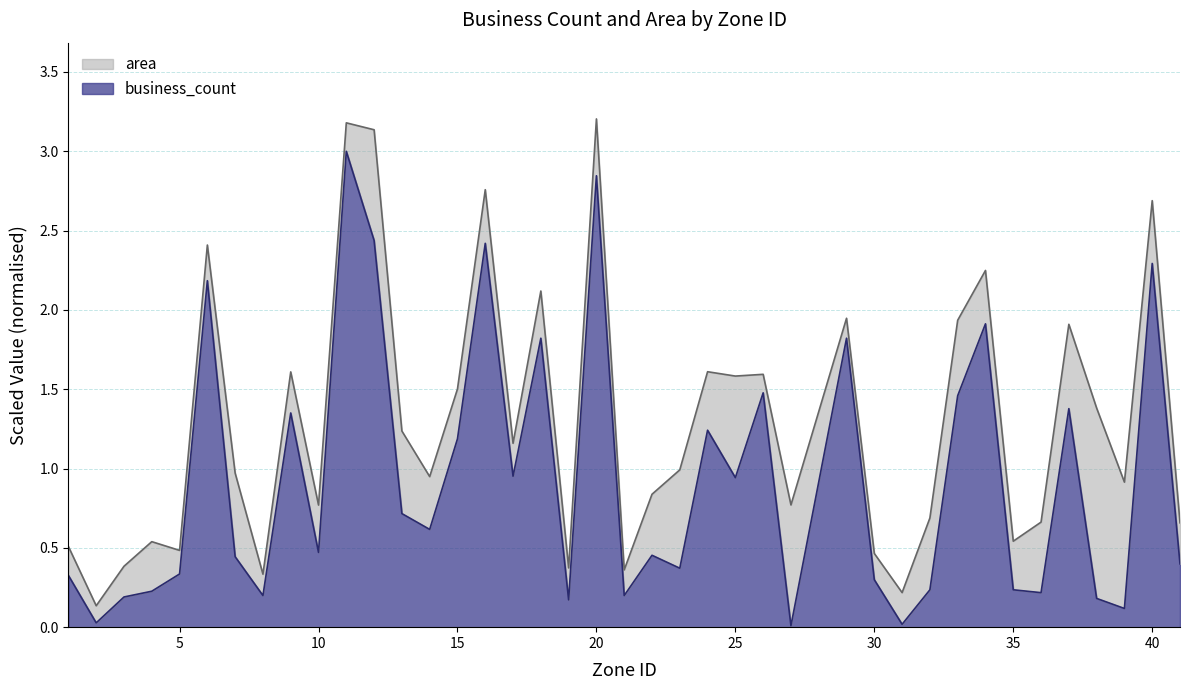

The chart shows a value of 3.0 at 11. True or false?

True